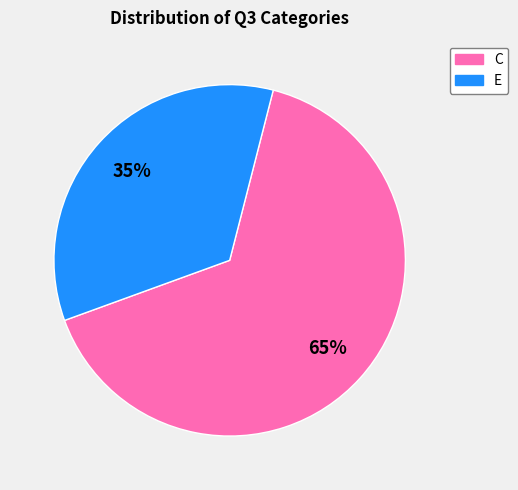

What percentage is the E slice, to the nearest percent?

35%